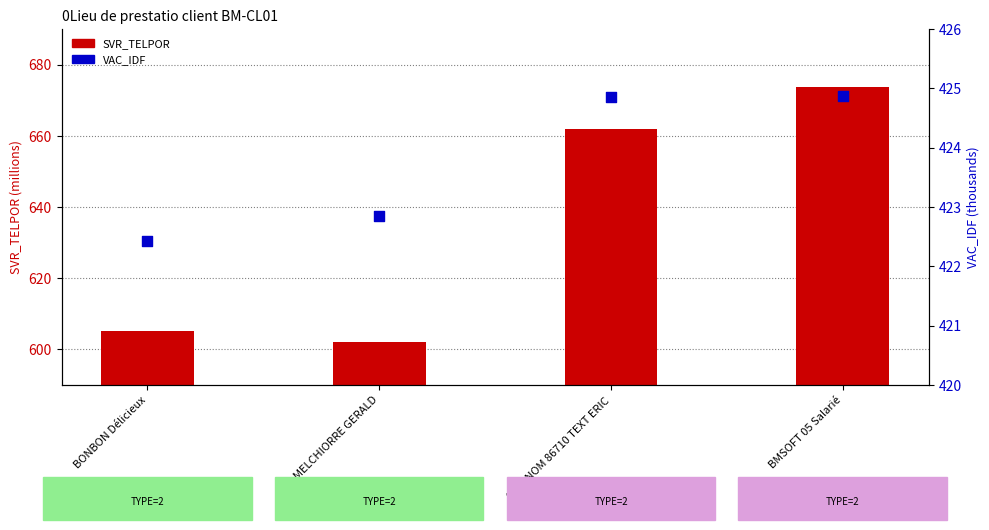

Is the value of SVR_TELPOR (M) at SVR_NOM 86710 TEXT ERIC greater than the value of VAC_IDF (k) at MELCHIORRE GERALD?

Yes